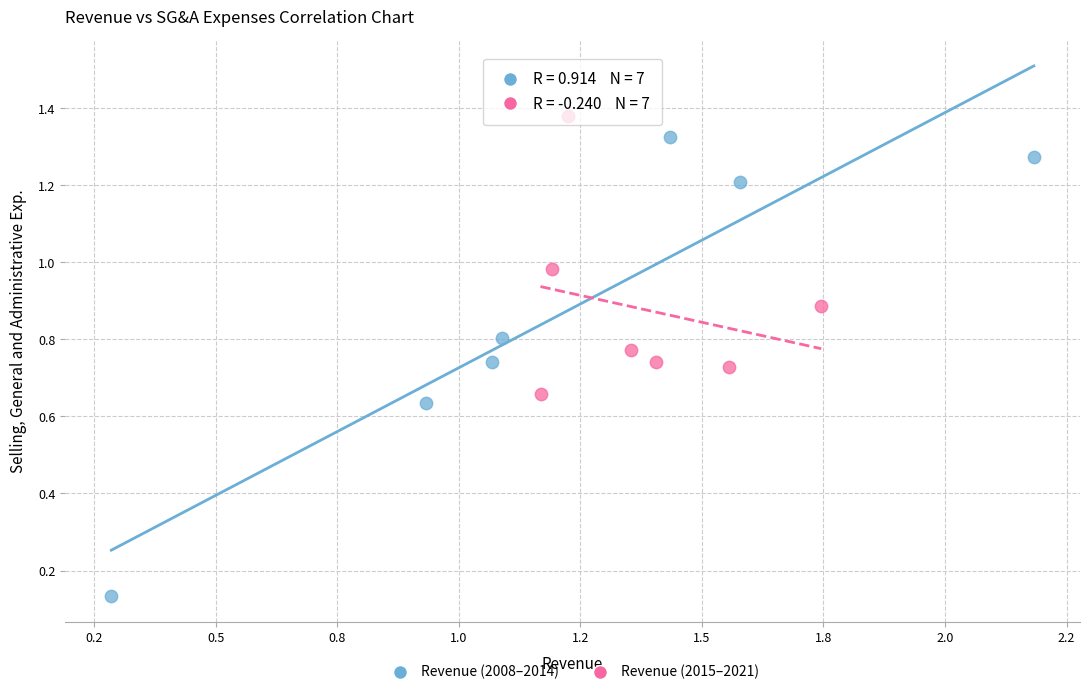

What are all the series names shown in the legend?

Revenue (2008–2014), Revenue (2015–2021)